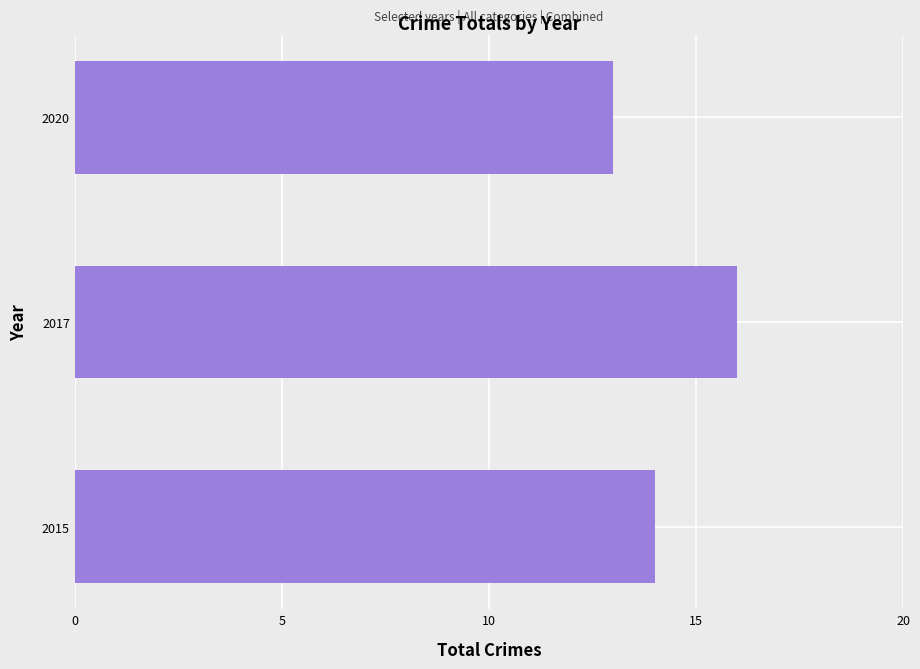

Reading top to bottom, transcribe all the data shown in this chart.

13	16	14